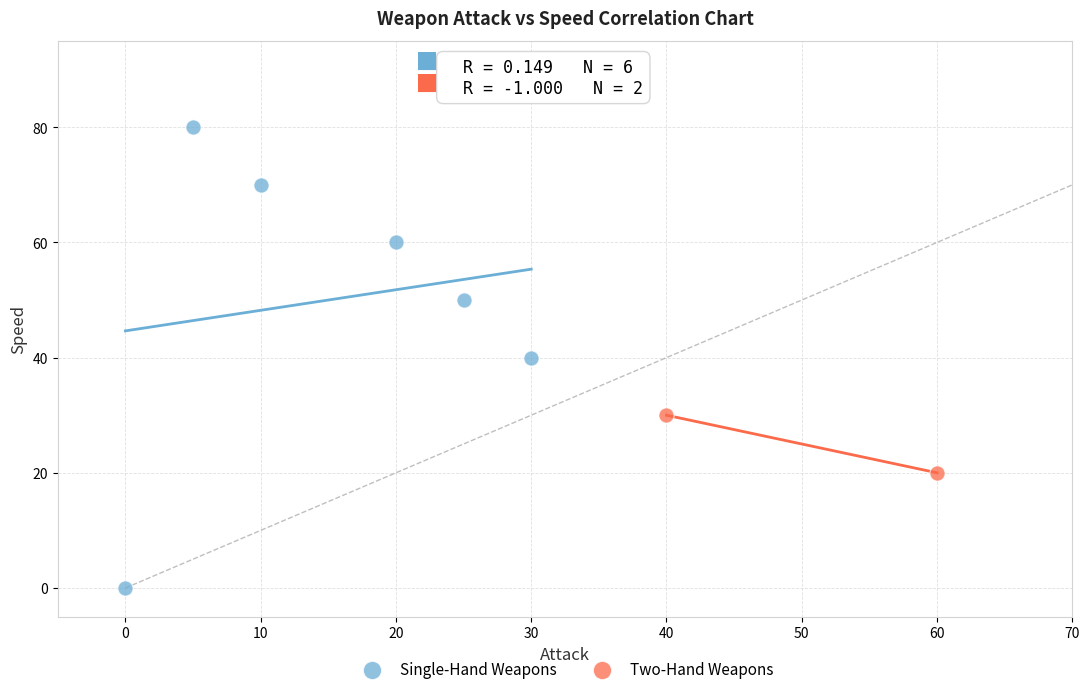

What are all the series names shown in the legend?

Single-Hand Weapons, Two-Hand Weapons